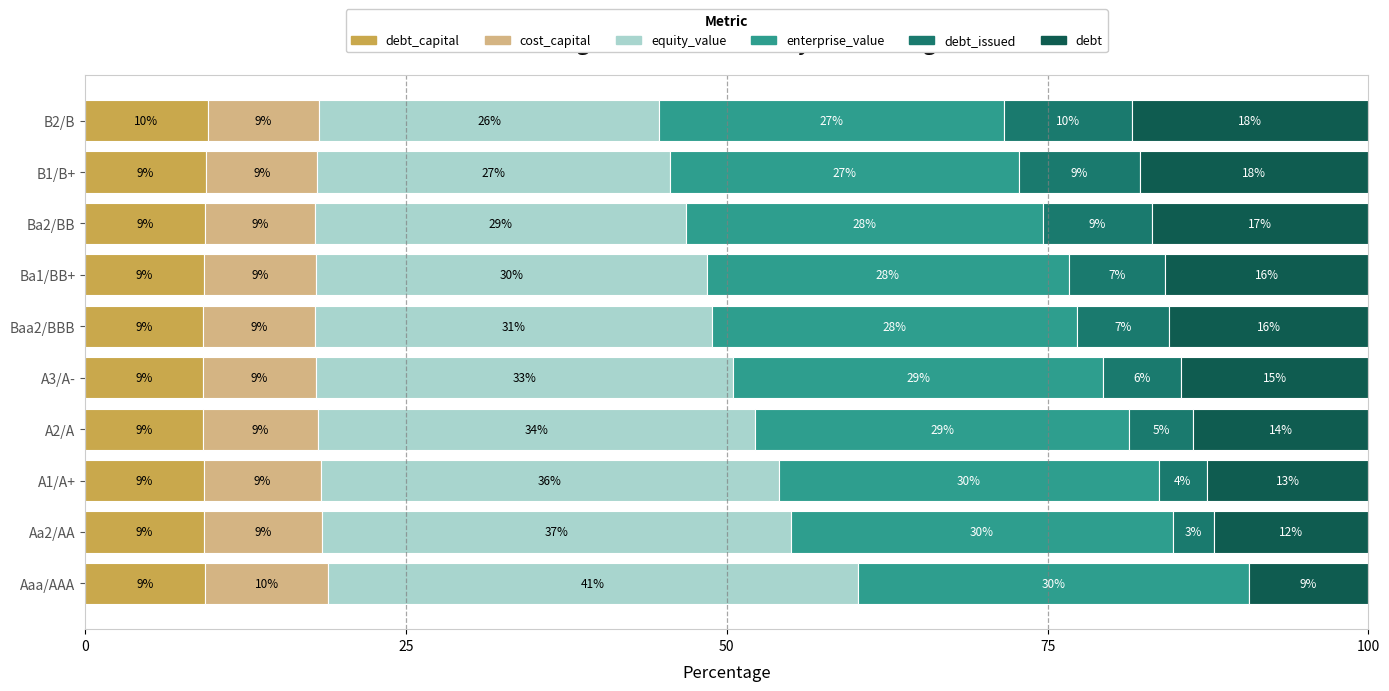

Which series has the largest range (max minus min)?

equity_value